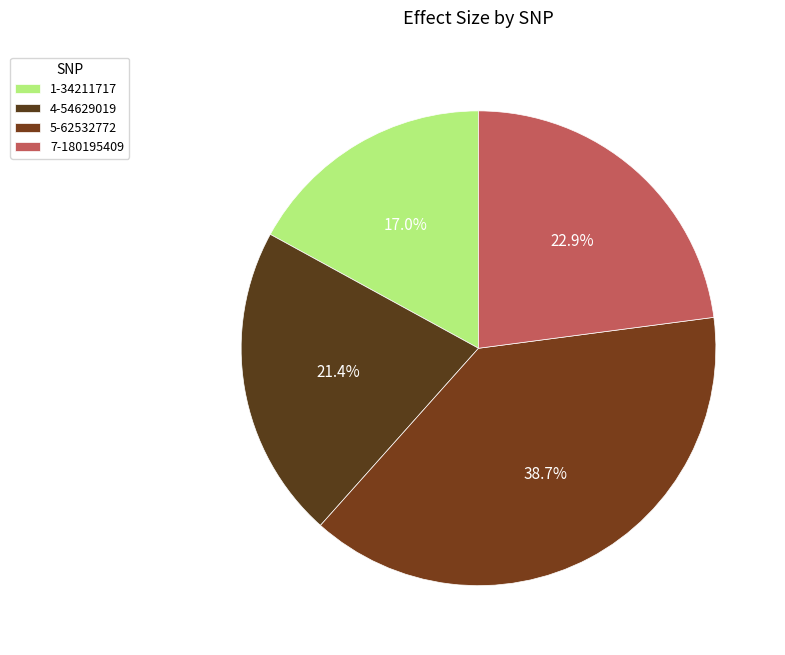

True or false: 5-62532772 accounts for 46% of the total.

False